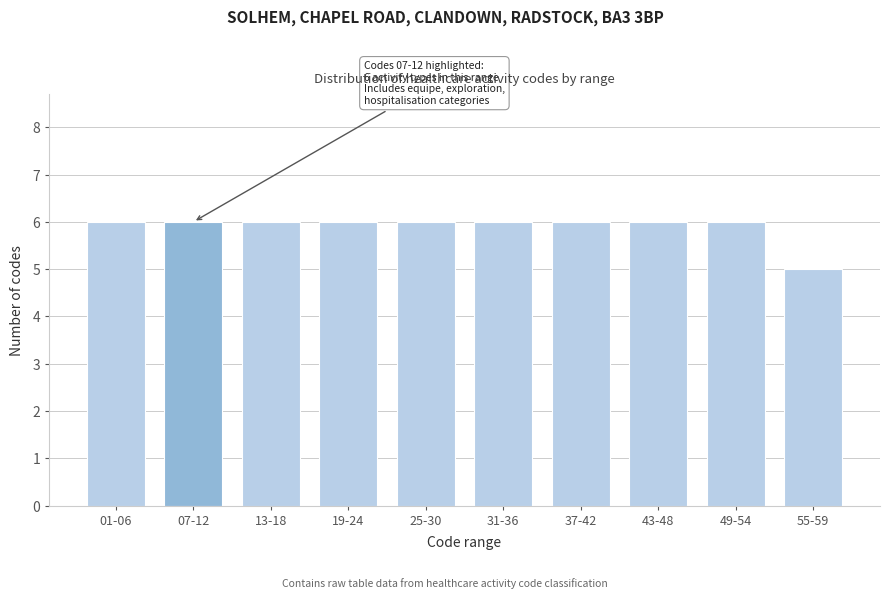

Reading left to right, what are all the values shown in this chart?

6	6	6	6	6	6	6	6	6	5